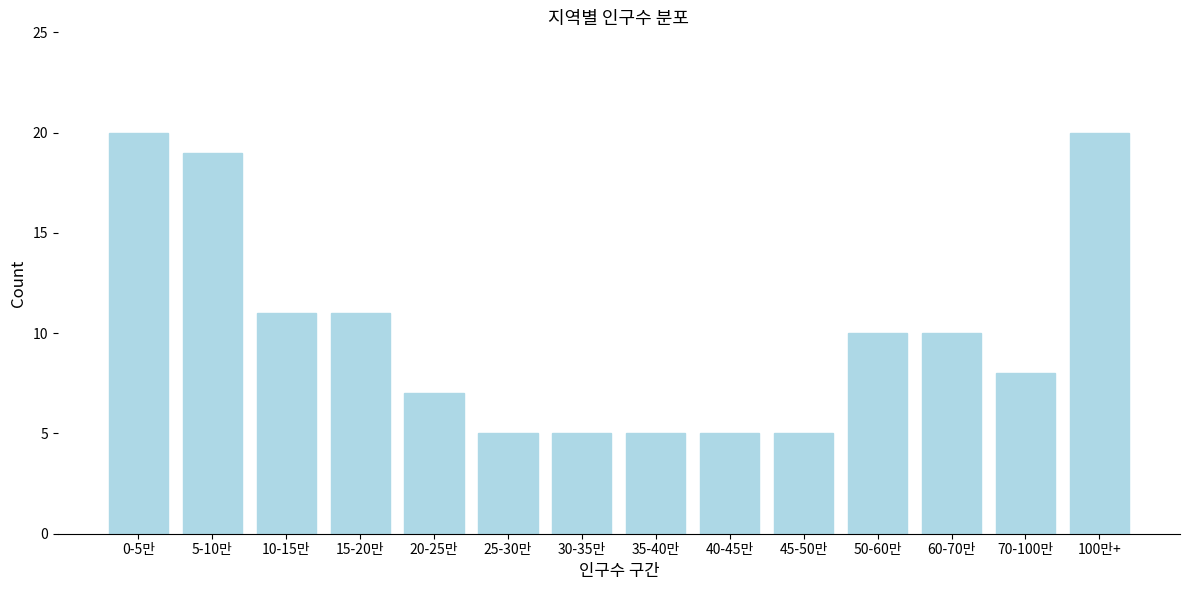

Reading left to right, what are all the values shown in this chart?

20	19	11	11	7	5	5	5	5	5	10	10	8	20